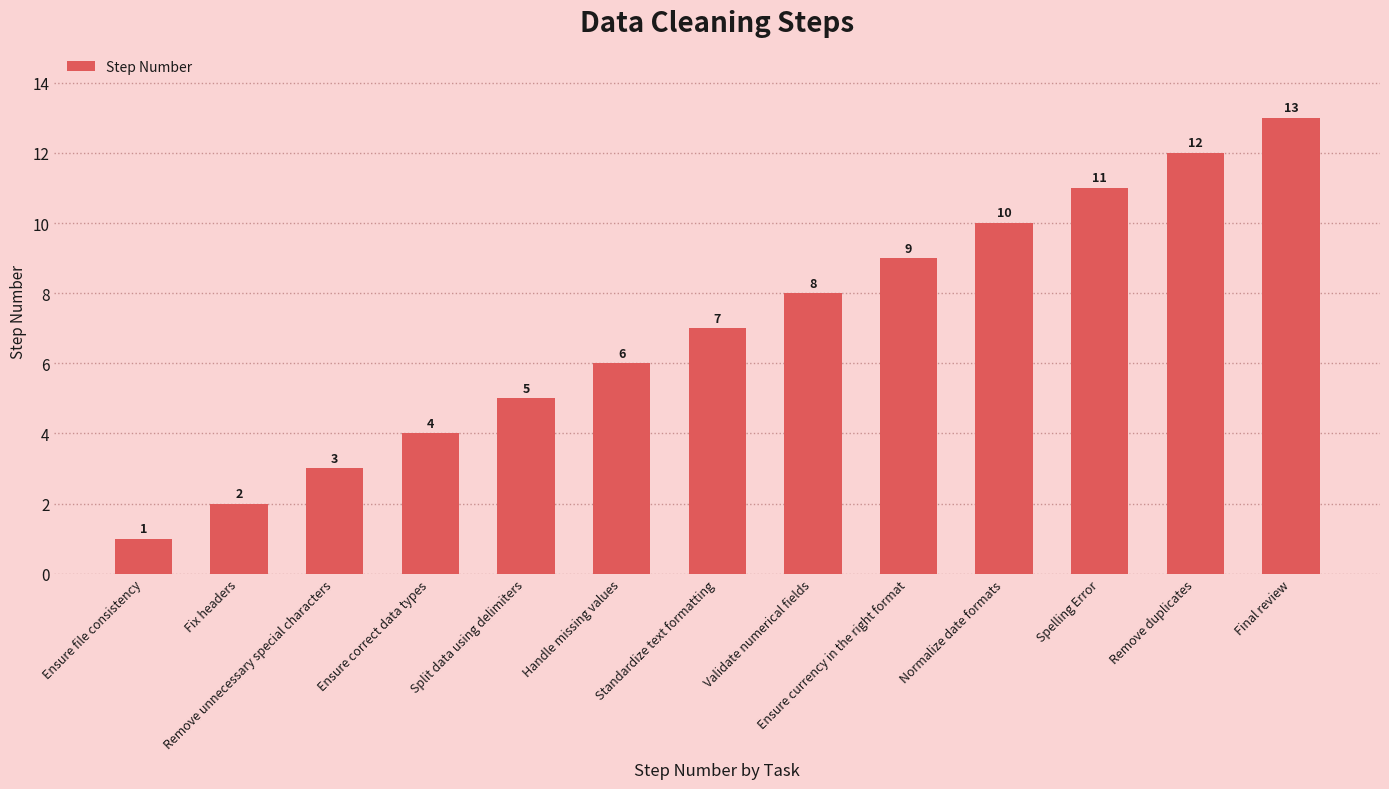

What is the label of the 11th bar from the left?

Spelling Error